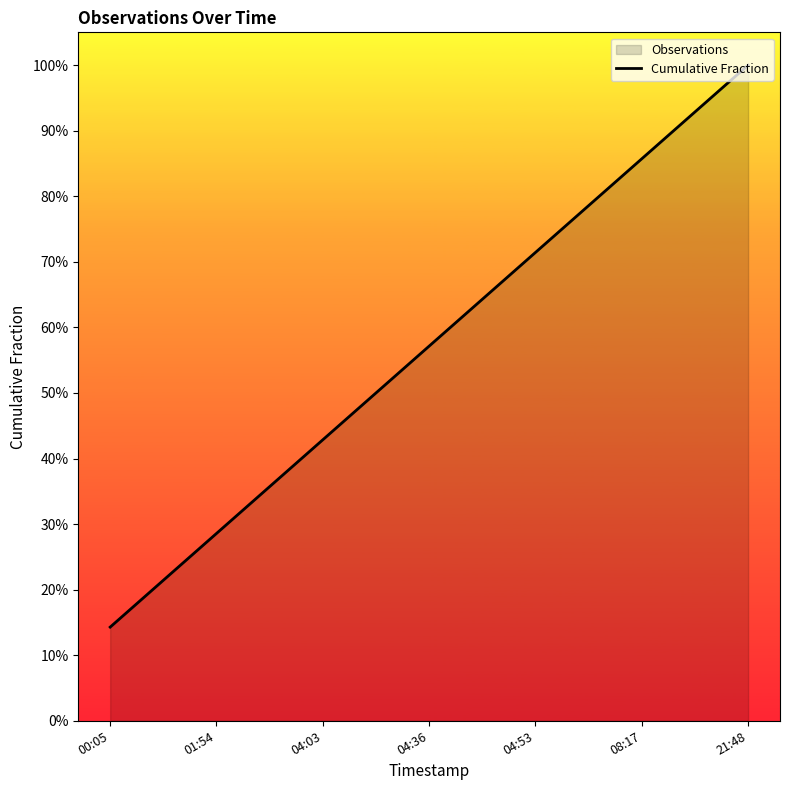

The chart shows a value of 0.1 at 00:05. True or false?

True